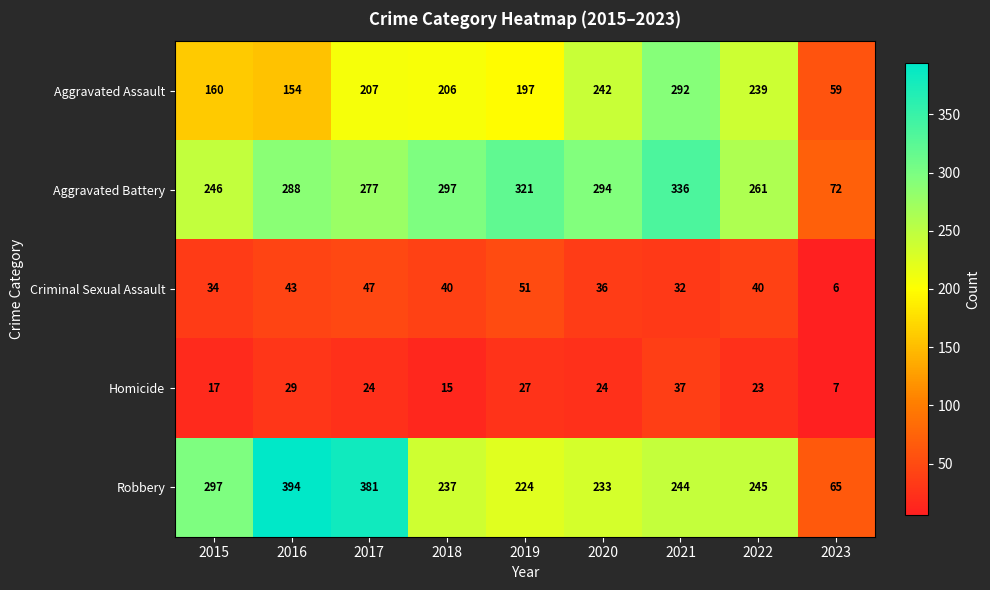

What is the difference between the second highest and second lowest values in the Aggravated Battery series?

75